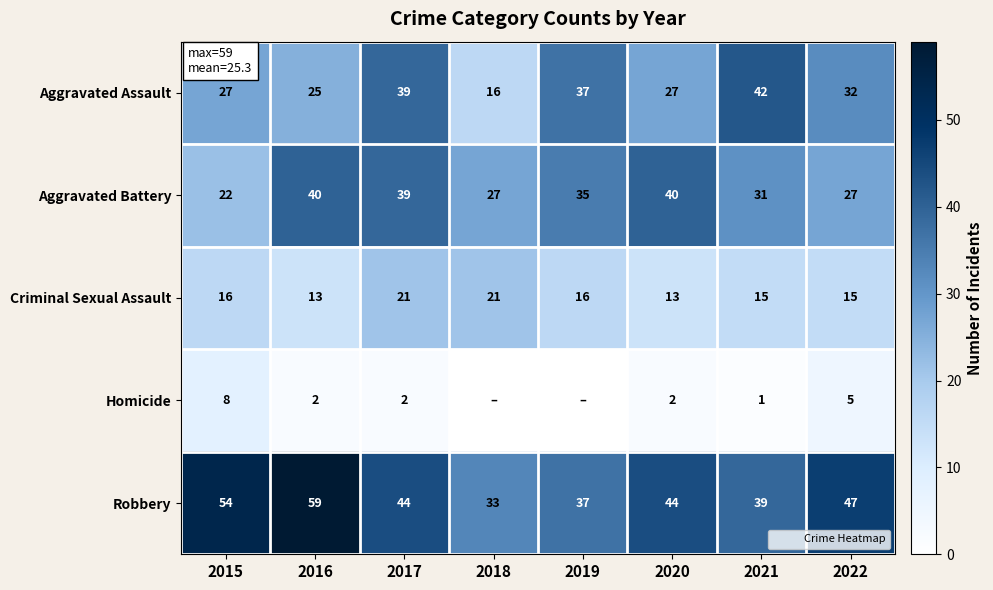

What is the total value across all series at 2016?

139